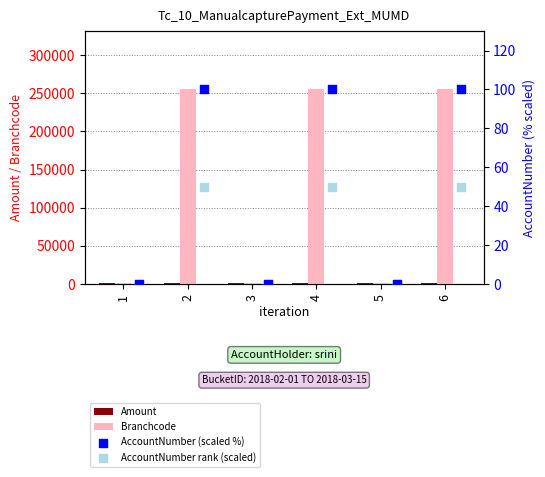

Which series has the largest total across all categories?

Branchcode